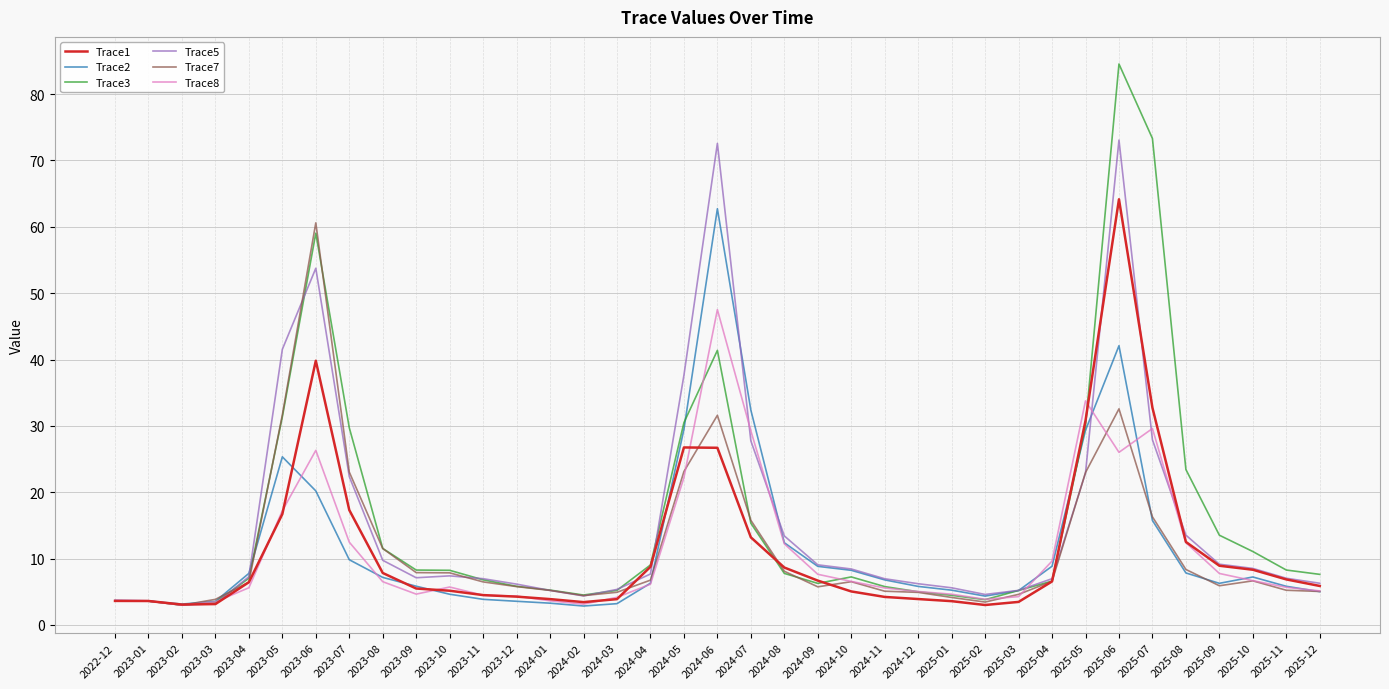

At how many categories does at least one series exceed 84?

1